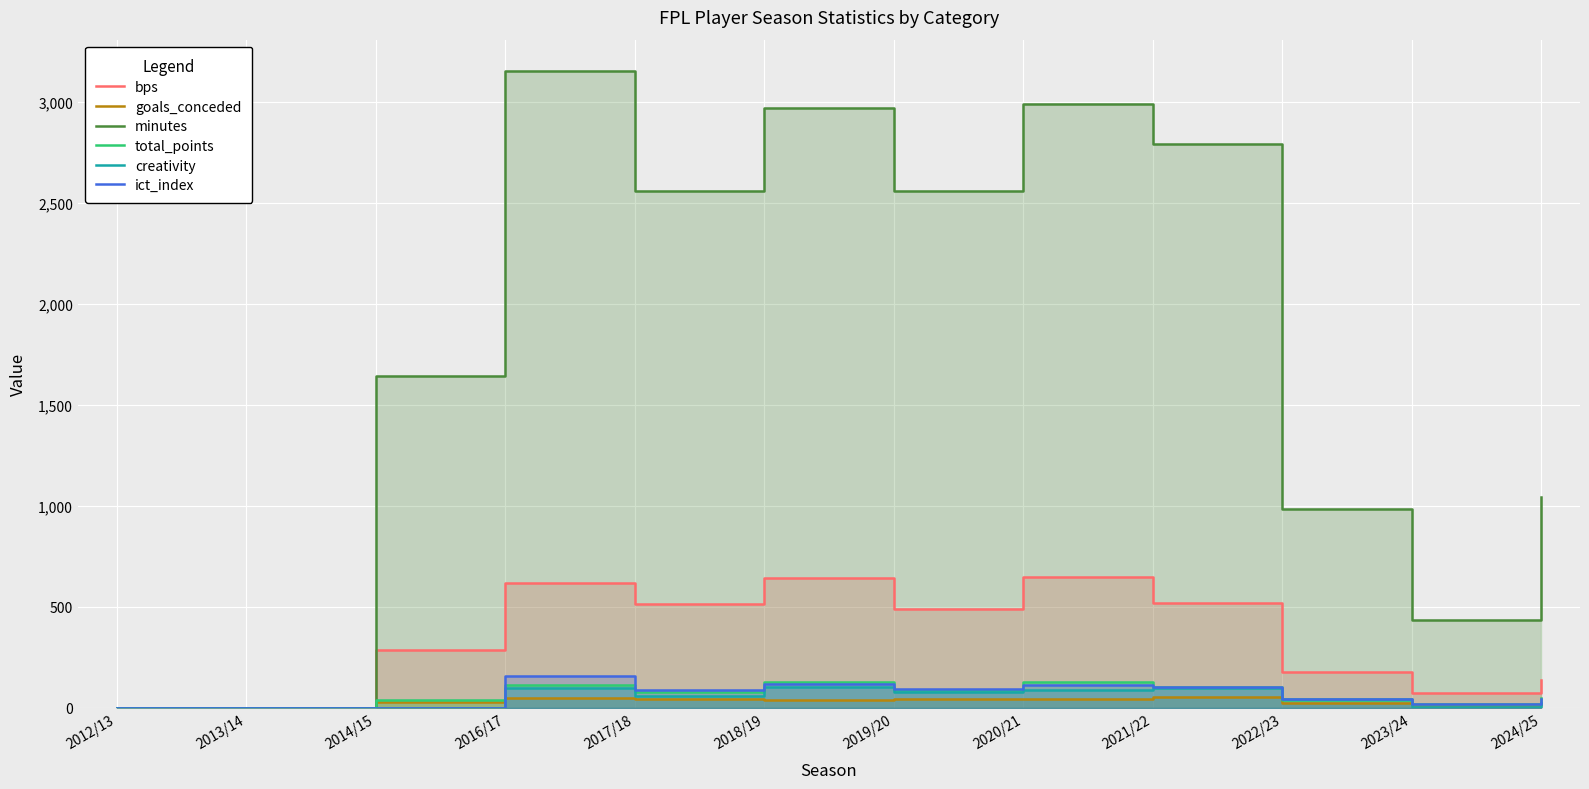

Between which two adjacent categories do total_points and ict_index first intersect?

2014/15 and 2016/17